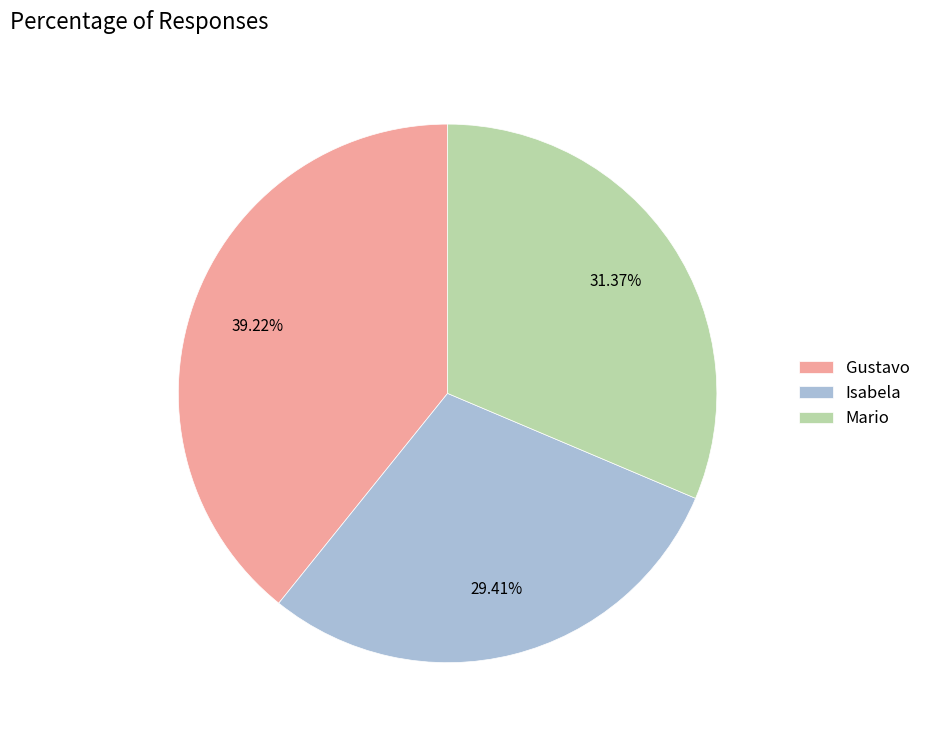

How many segments does this pie chart have?

3